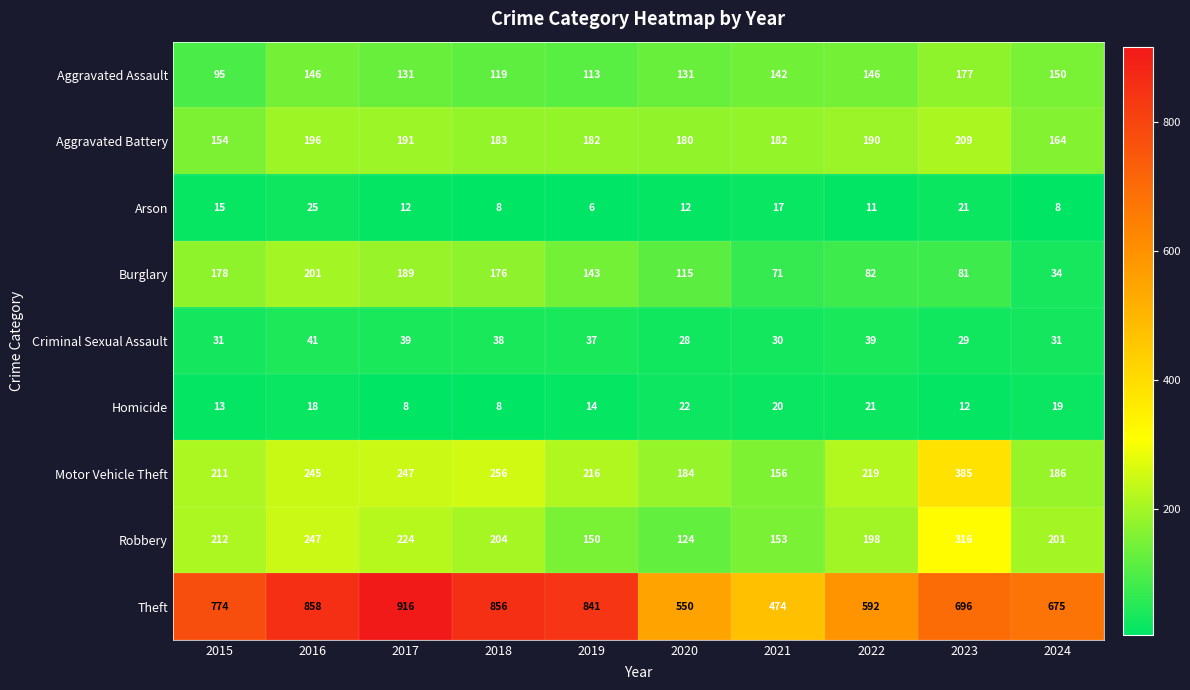

How many distinct data groups are displayed?

9